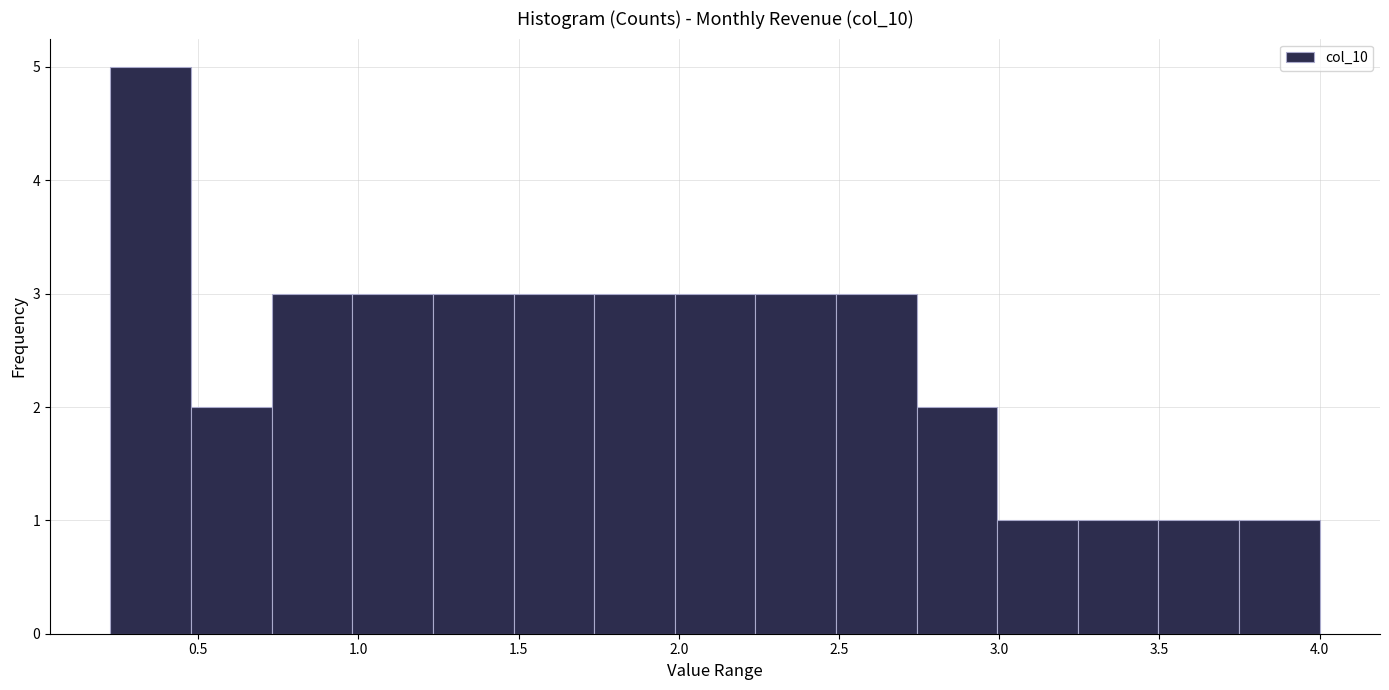

Over which range of the x-axis is the bar tallest?

0.25 to 0.50